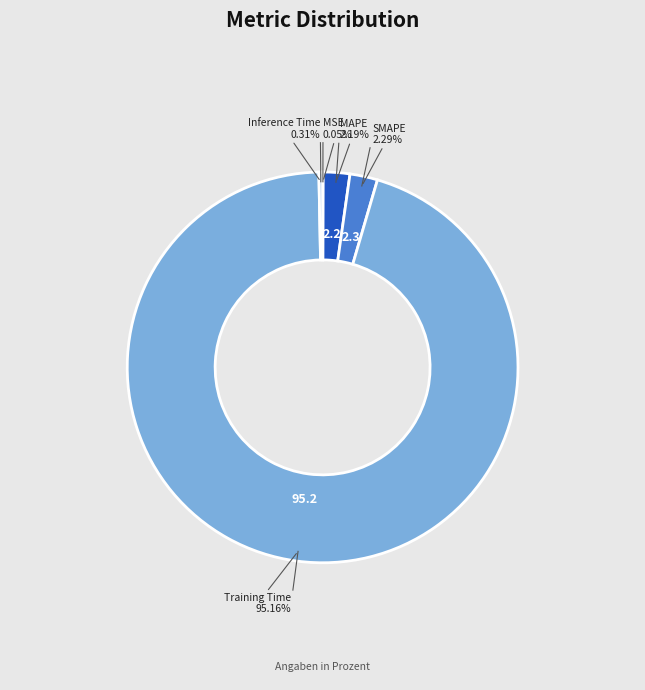

Is there a majority slice in this chart?

Yes